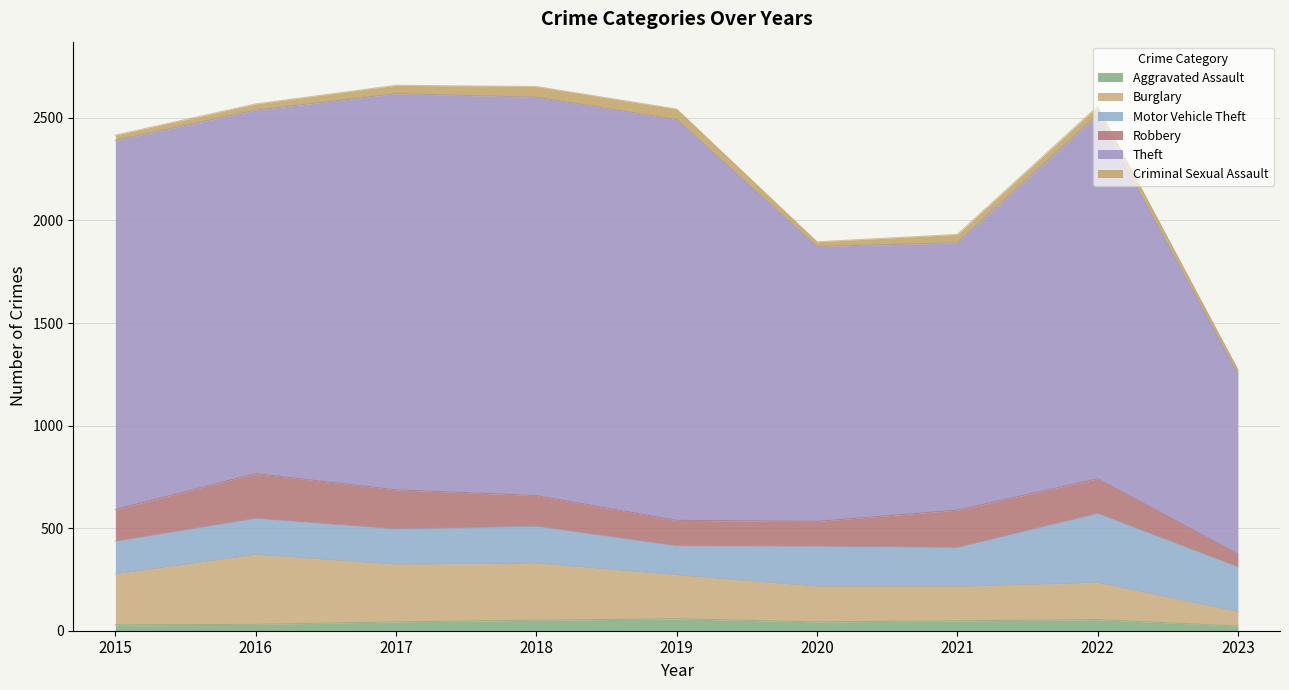

True or false: Burglary and Aggravated Assault intersect in this chart.

False